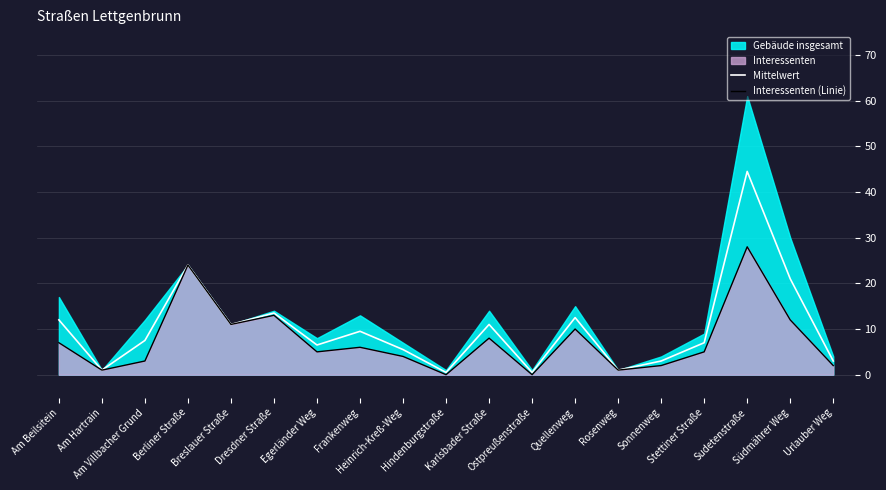

Is the value of Mittelwert at Ostpreußenstraße greater than the value of Interessenten (Linie) at Frankenweg?

No